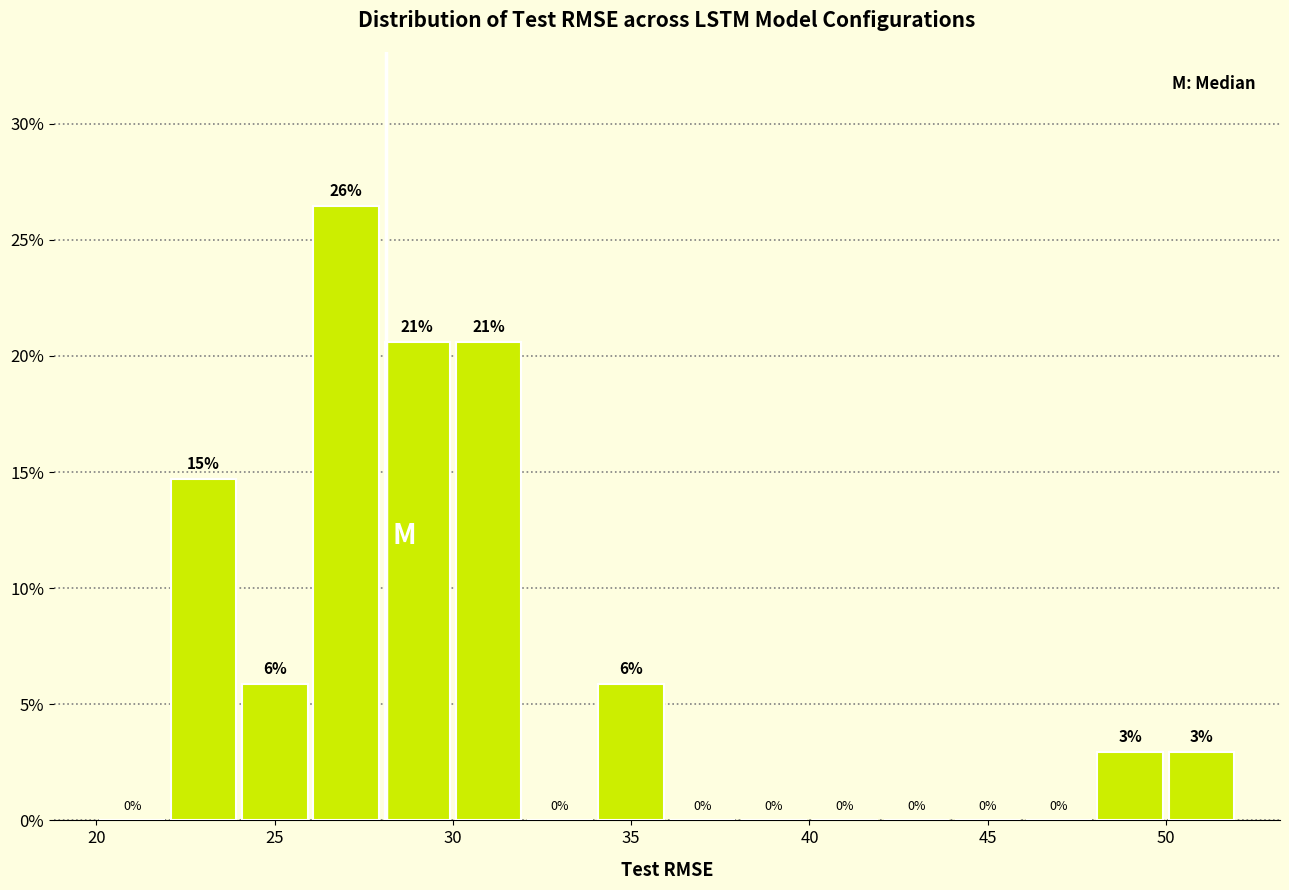

Over which range of the x-axis is the bar tallest?

26 to 28